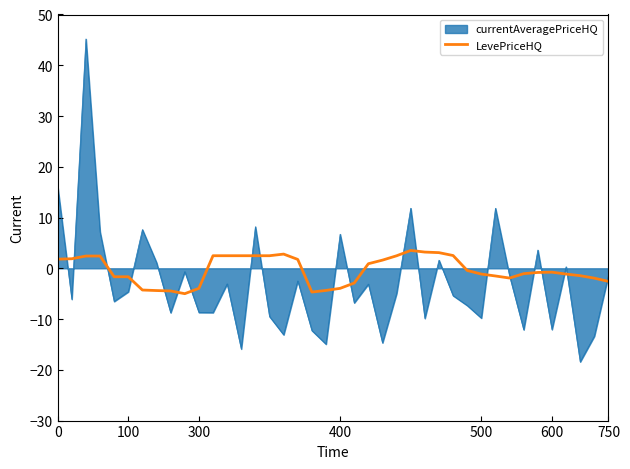

What is the smallest value displayed?

-18.4